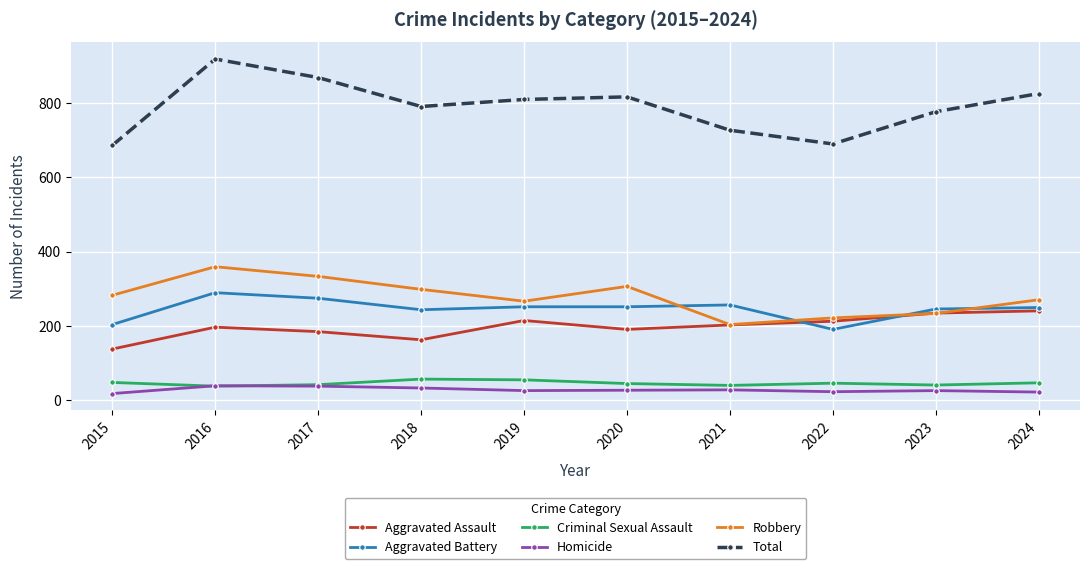

Which series ends up on top after the final intersection of Robbery and Aggravated Assault?

Robbery